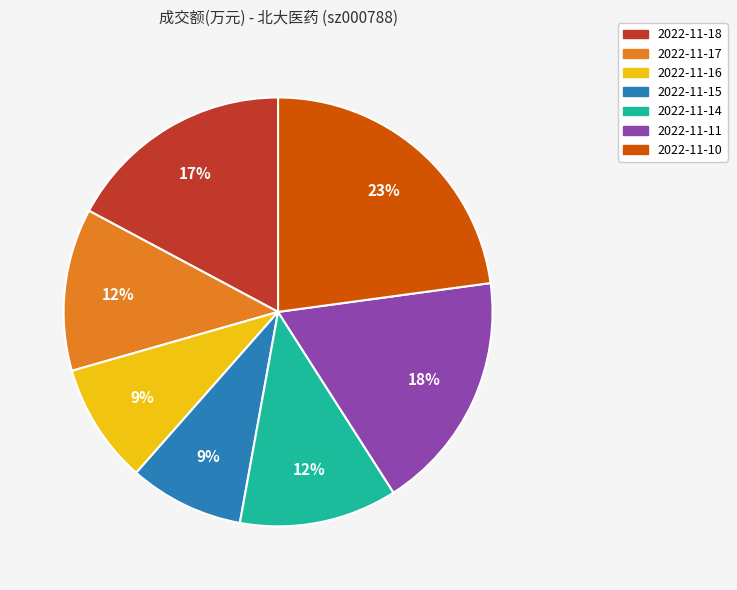

How many slices are in this pie chart?

7